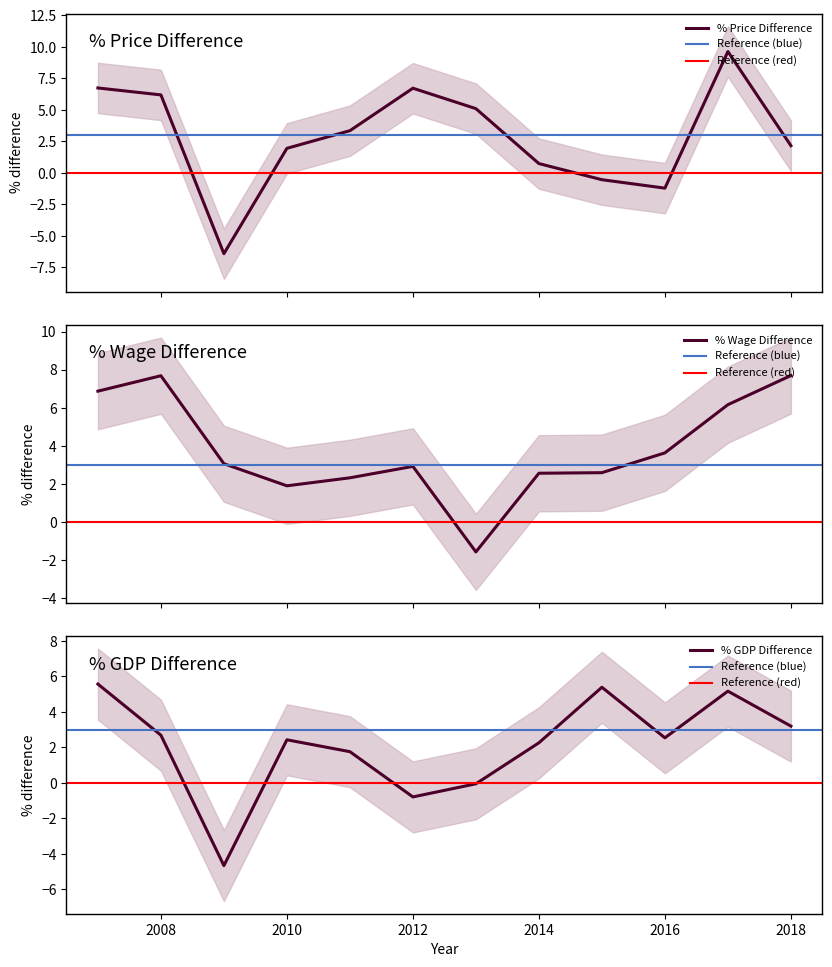

Is it true that % GDP Difference equals 2.3 at 2014?

True